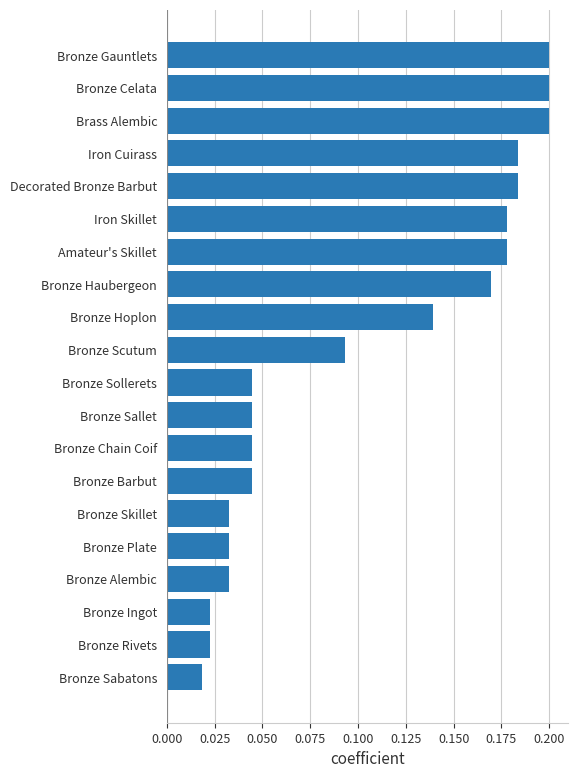

The value at Brass Alembic is 0.3. True or false?

False